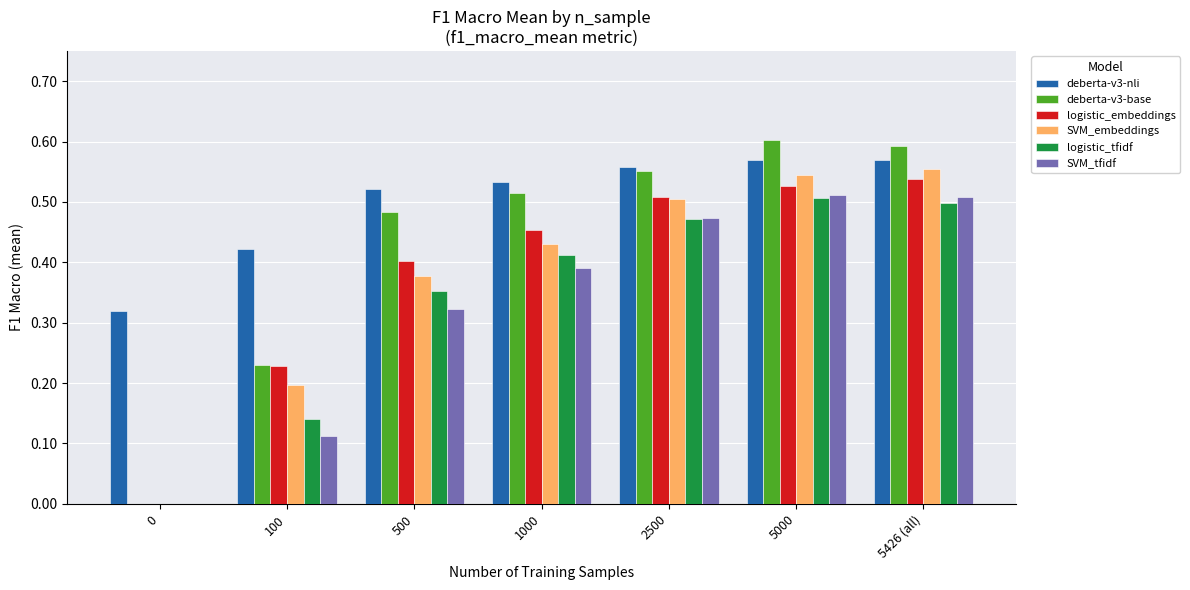

Which series has the largest total across all categories?

deberta-v3-nli